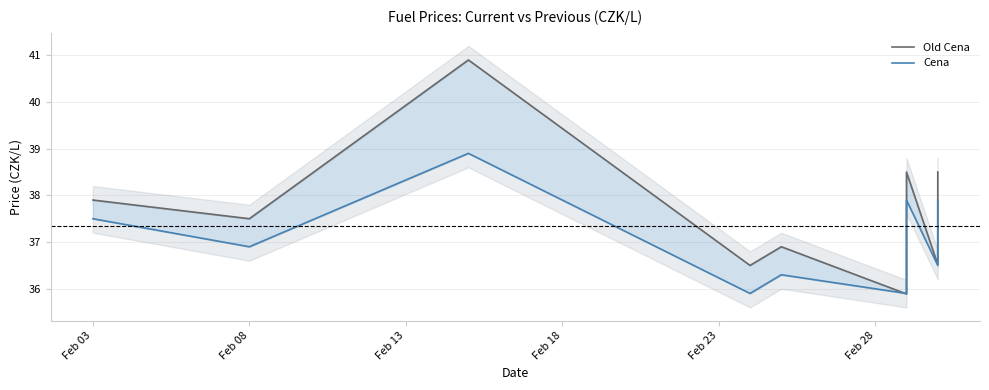

Count the number of data series in this chart.

2